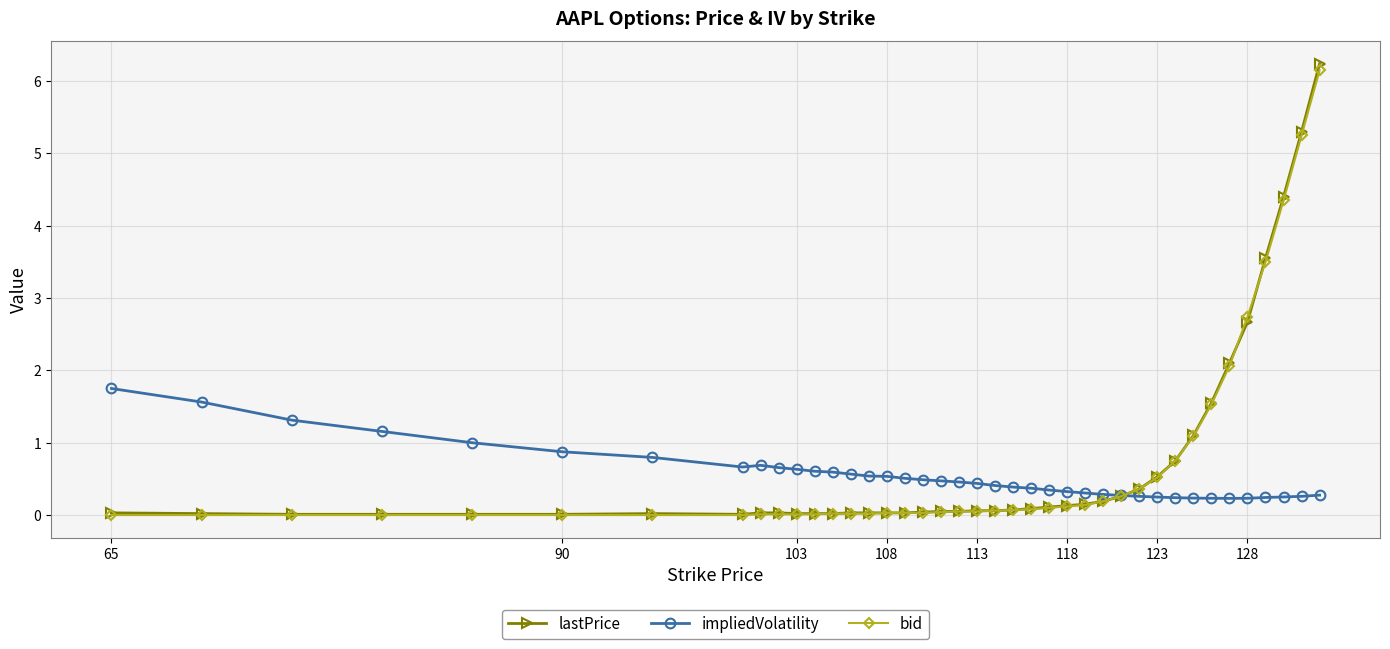

What is the greatest value displayed?

6.2